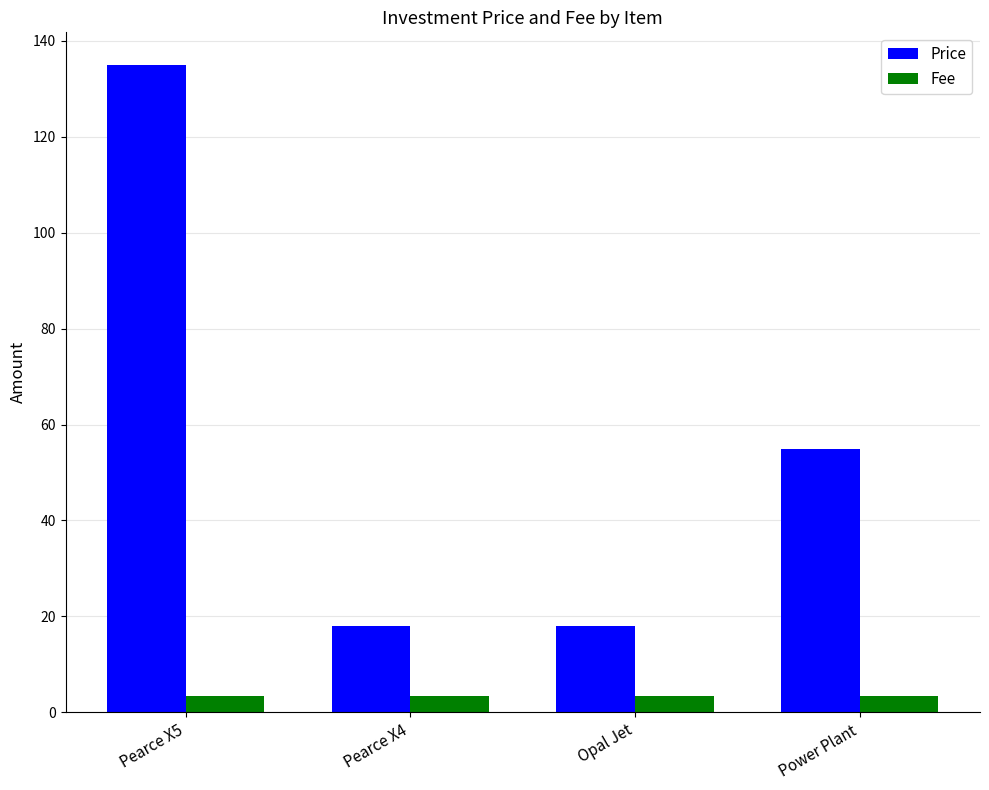

Count the Price values in the range 18 to 135.

4